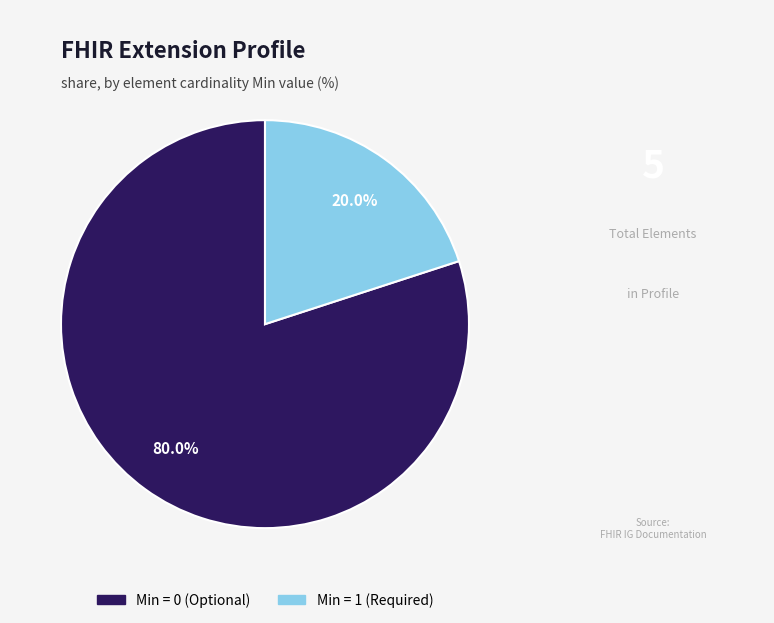

Does any single category account for the majority?

Yes